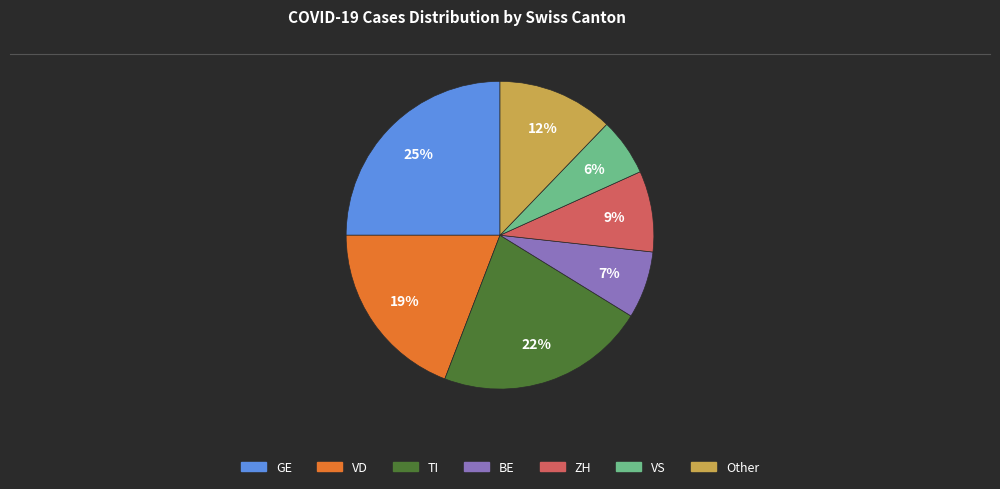

Does any single category account for the majority?

No